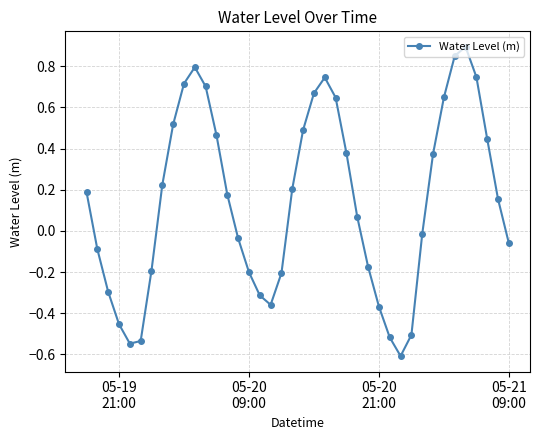

How many values are below zero?

18